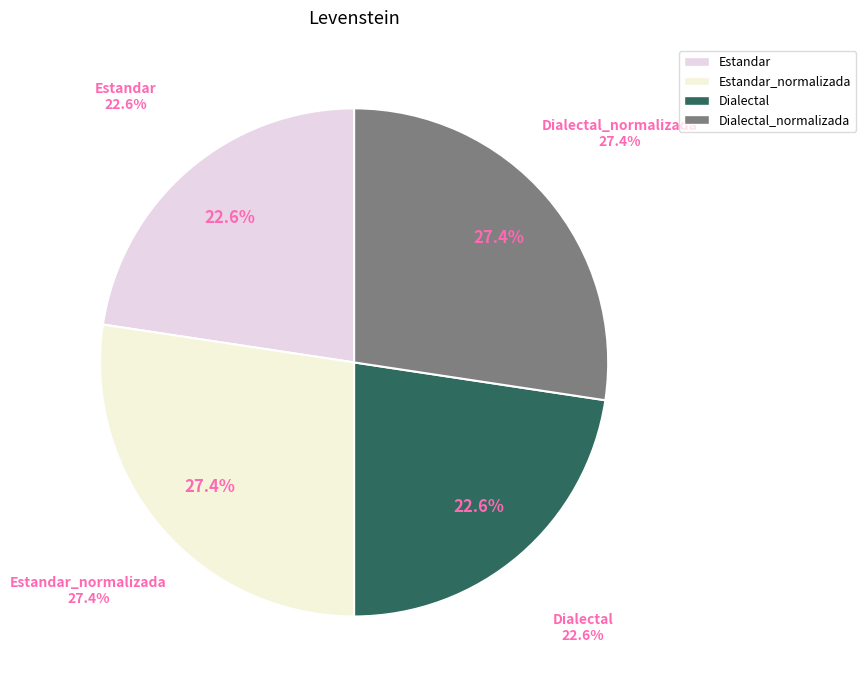

To the nearest percent, what percentage of the pie is Dialectal?

23%